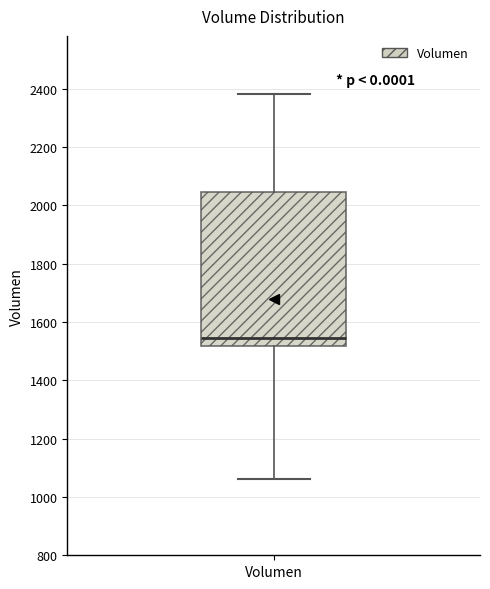

Read this box plot against the y-axis: the position of the median line, the range covered by the box, and the ends of both whiskers. The values are not printed on the chart, so give them approximately, as read against the axis.

median 1540, box 1520 to 2040, whiskers 1060 to 2380